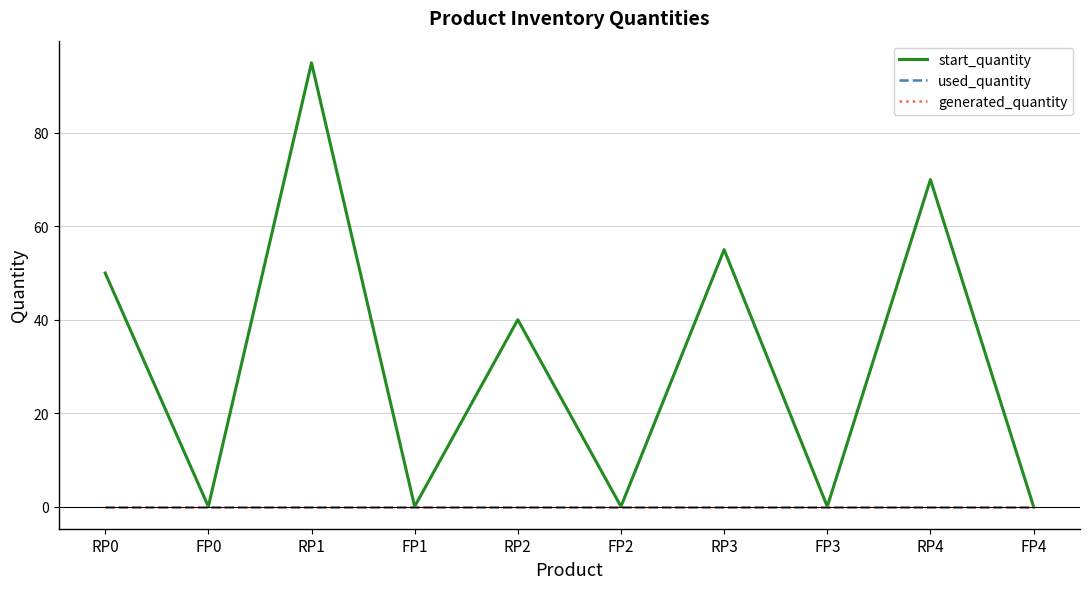

Does the chart have visible grid lines?

Yes